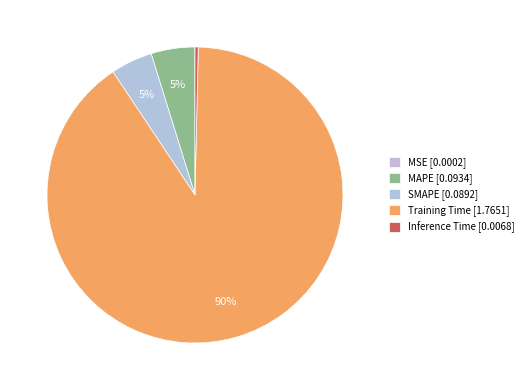

True or false: Training Time accounts for 90% of the total.

True